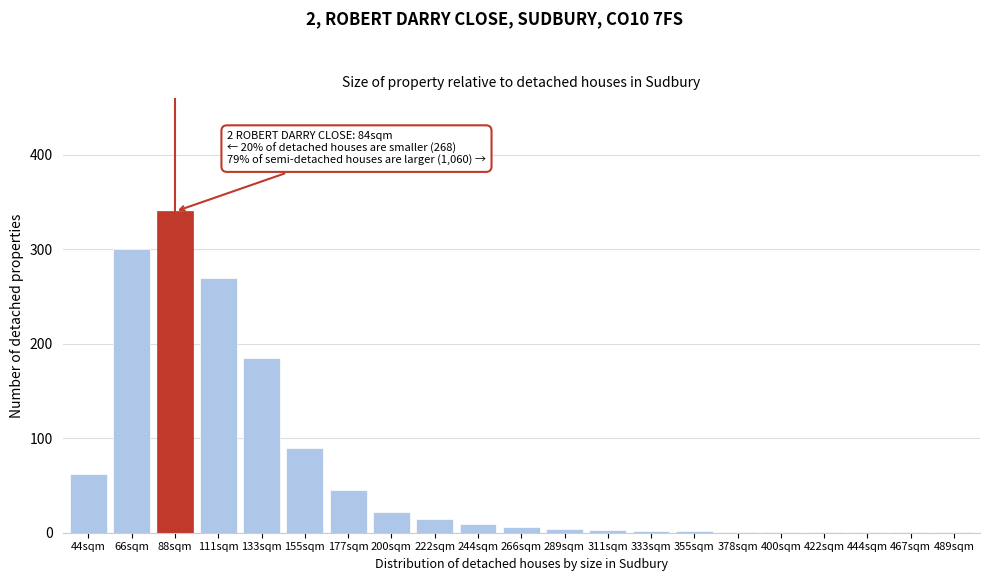

Where is the data nearest to the value 170?

133sqm